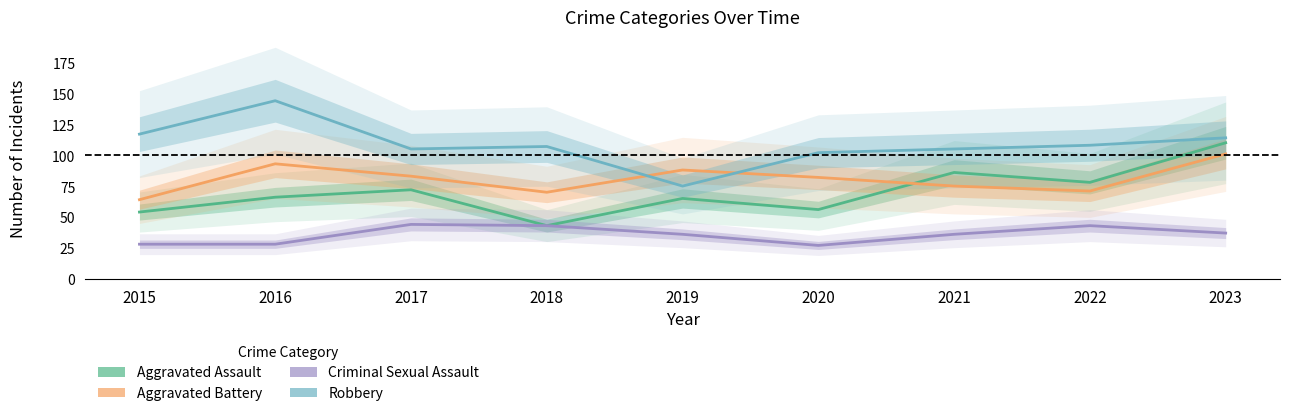

List the series in order of their peak value, highest first.

Robbery, Aggravated Assault, Aggravated Battery, Criminal Sexual Assault